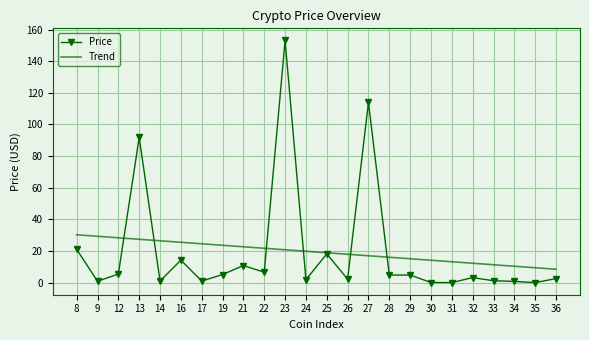

What is the average value of the Price series?

19.4